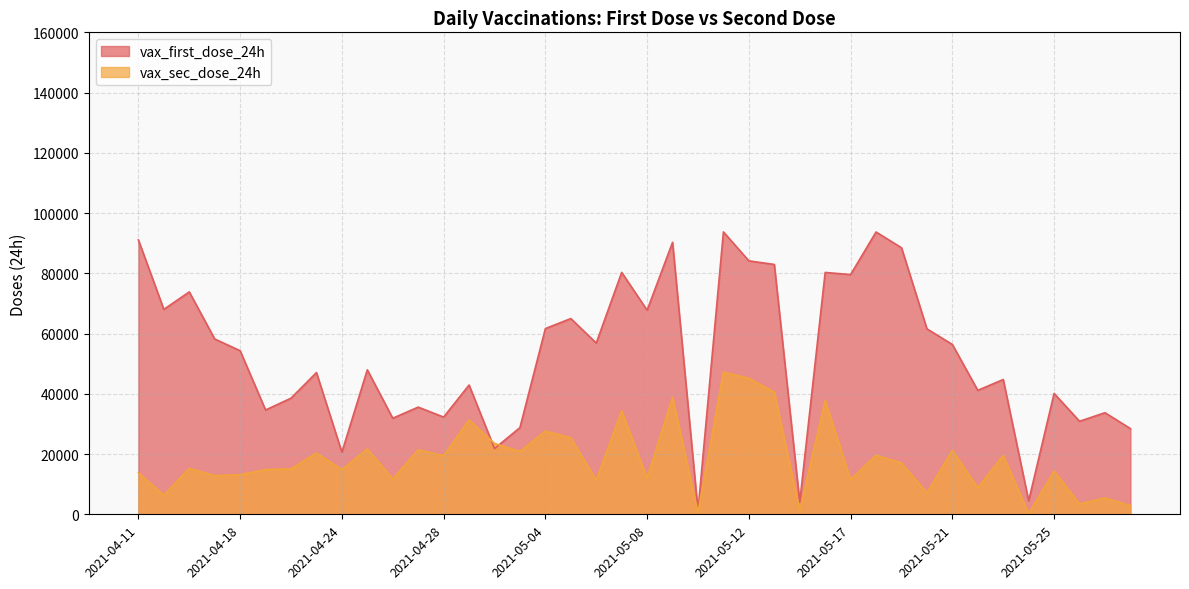

Reading left to right, what are all the values shown in this chart?

vax_first_dose_24h: 2021-04-11=91099	2021-04-12=68038	2021-04-13=73827	2021-04-15=58205	2021-04-18=54306	2021-04-21=34627	2021-04-22=38555	2021-04-23=47053	2021-04-24=20615	2021-04-25=47960	2021-04-26=31888	2021-04-27=35582	2021-04-28=32272	2021-04-30=42917	2021-05-01=21828	2021-05-02=28775	2021-05-04=61662	2021-05-05=64983	2021-05-06=56857	2021-05-07=80306	2021-05-08=67753	2021-05-09=90289	2021-05-10=1160	2021-05-11=93746	2021-05-12=84139	2021-05-14=82943	2021-05-15=4053	2021-05-16=80292	2021-05-17=79585	2021-05-18=93718	2021-05-19=88494	2021-05-20=61576	2021-05-21=56375	2021-05-22=41155	2021-05-23=44752	2021-05-24=4471	2021-05-25=40122	2021-05-27=30886	2021-05-28=33729	2021-05-29=28450
vax_sec_dose_24h: 2021-04-11=13763	2021-04-12=6359	2021-04-13=15238	2021-04-15=12825	2021-04-18=13142	2021-04-21=14834	2021-04-22=15118	2021-04-23=20371	2021-04-24=14840	2021-04-25=21717	2021-04-26=11749	2021-04-27=21438	2021-04-28=19446	2021-04-30=31333	2021-05-01=23525	2021-05-02=20858	2021-05-04=27635	2021-05-05=25382	2021-05-06=11348	2021-05-07=34351	2021-05-08=12047	2021-05-09=38853	2021-05-10=604	2021-05-11=47217	2021-05-12=45152	2021-05-14=40574	2021-05-15=1289	2021-05-16=37795	2021-05-17=11520	2021-05-18=19592	2021-05-19=17046	2021-05-20=7127	2021-05-21=21219	2021-05-22=8802	2021-05-23=19567	2021-05-24=246	2021-05-25=14353	2021-05-27=3441	2021-05-28=5444	2021-05-29=2853